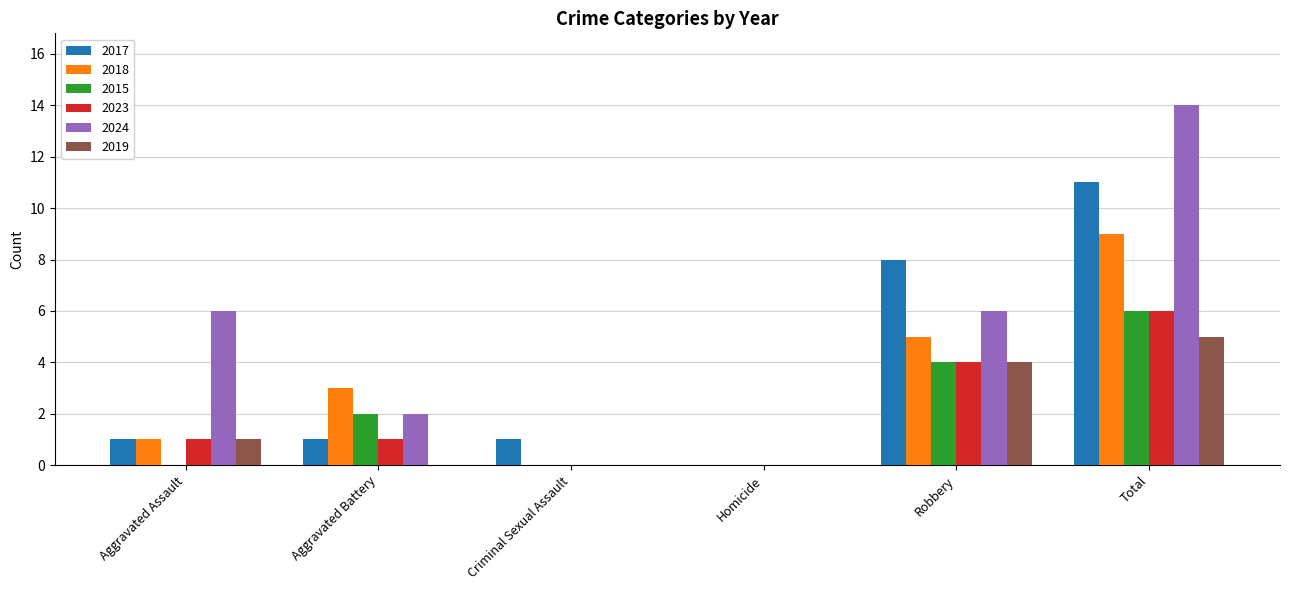

At which category does the chart reach its peak across all series?

Total